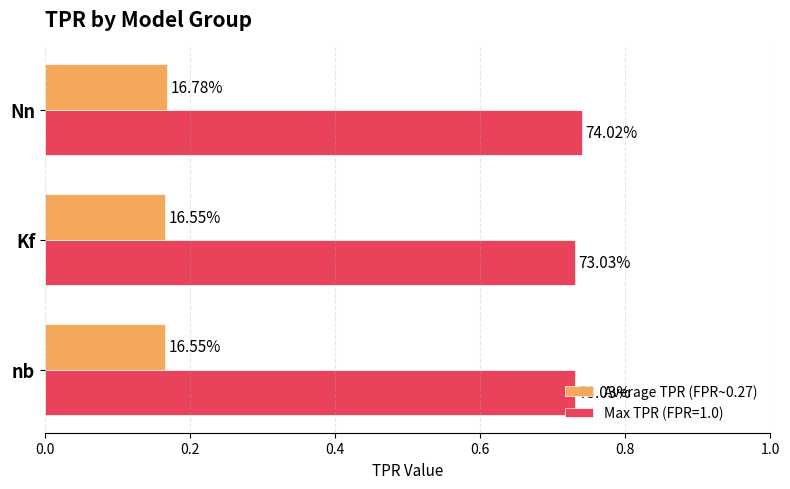

What are all the series names shown in the legend?

Average TPR (FPR~0.27), Max TPR (FPR=1.0)